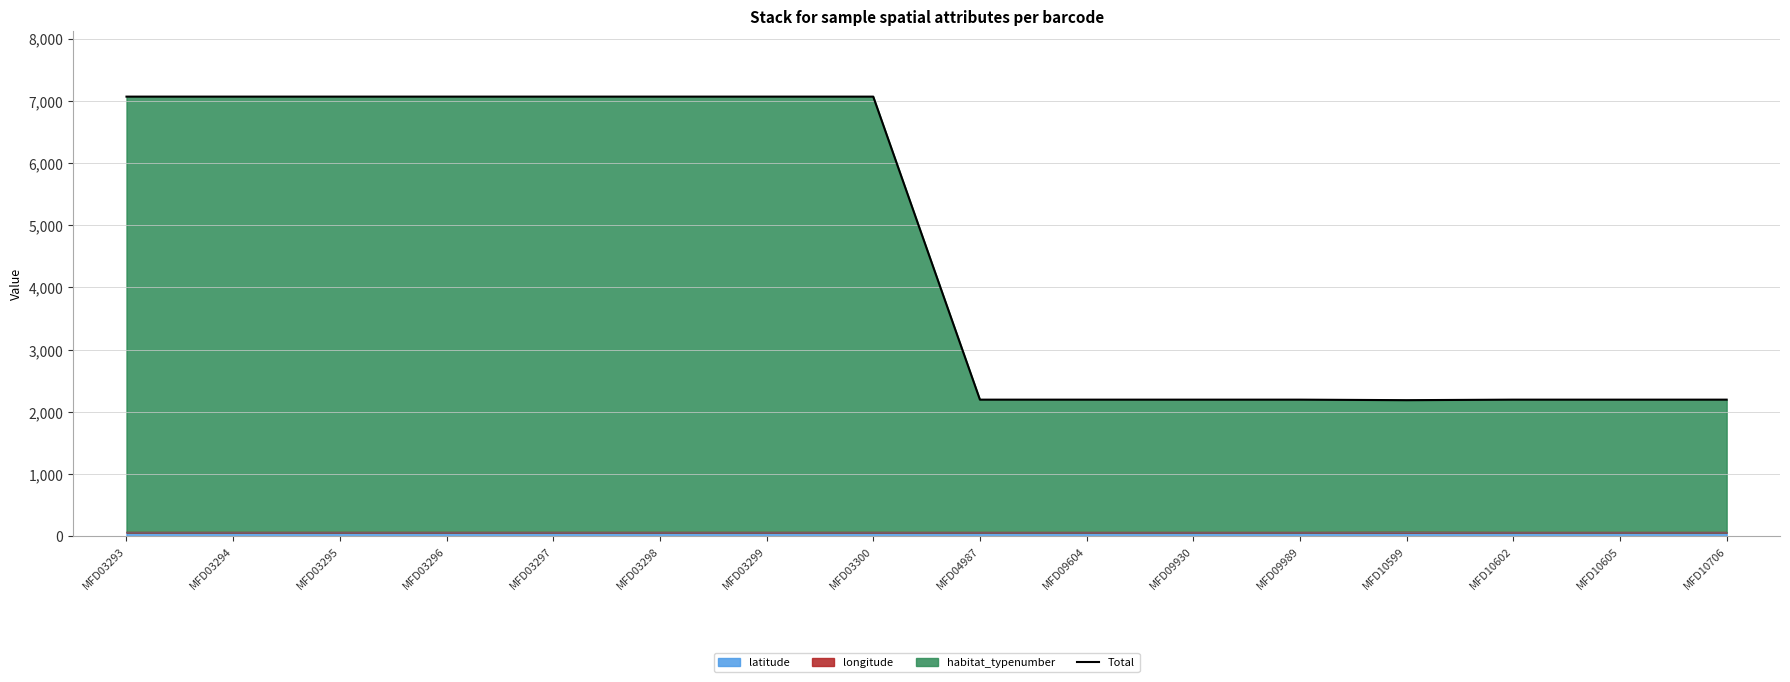

At which category does the chart reach its peak across all series?

MFD03293